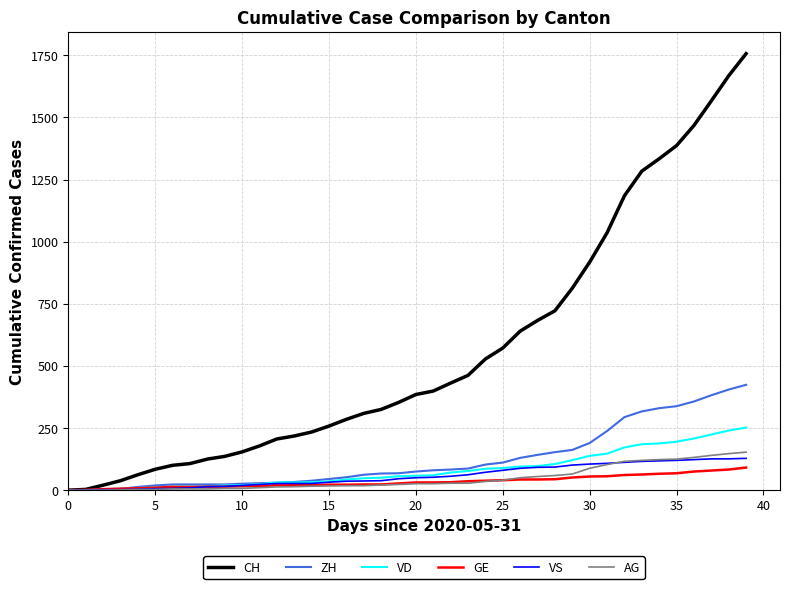

Which series has the widest spread of values?

CH